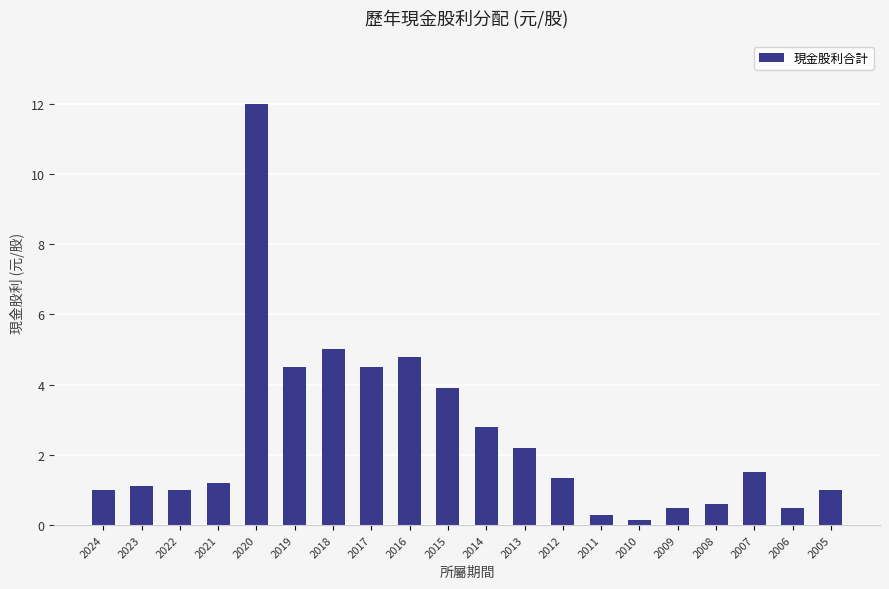

How many data points does each series have?

20